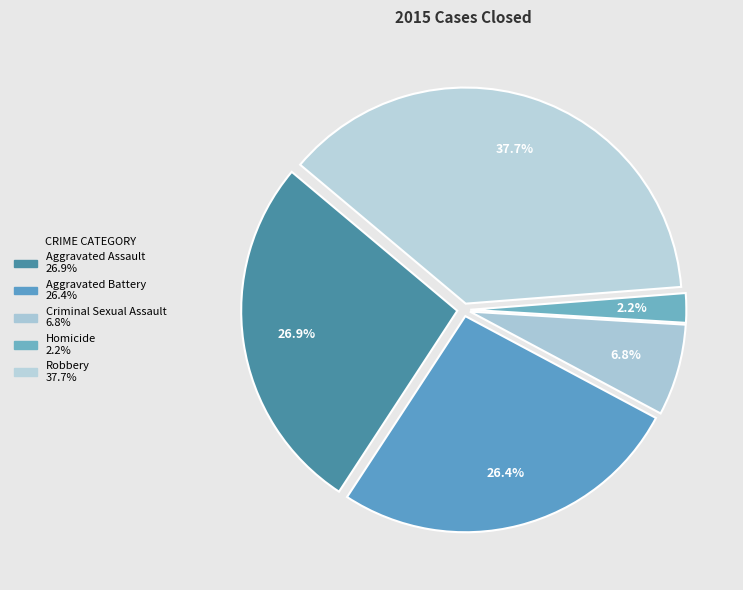

The Aggravated Battery slice represents 26% of the pie. True or false?

True